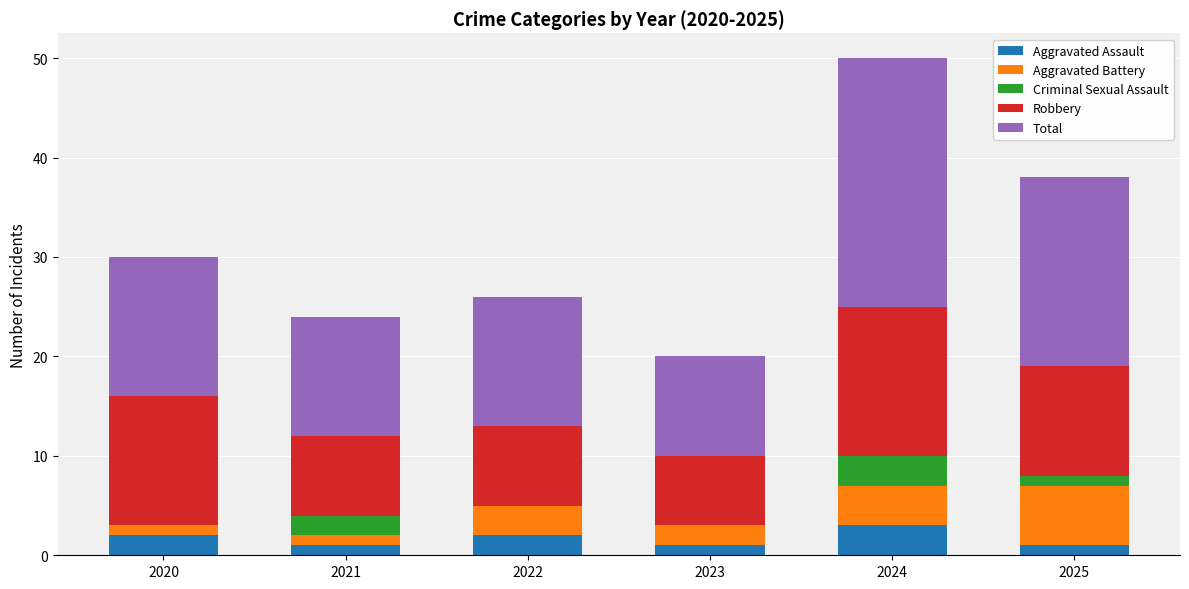

Read the Aggravated Assault value at 2024.

3